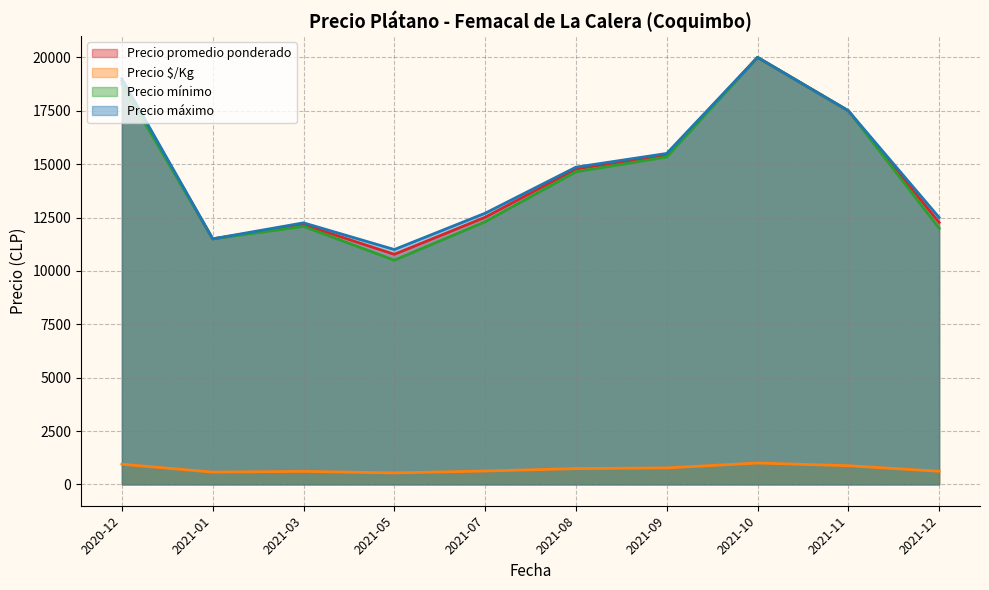

At which category does the chart reach its minimum across all series?

2021-05